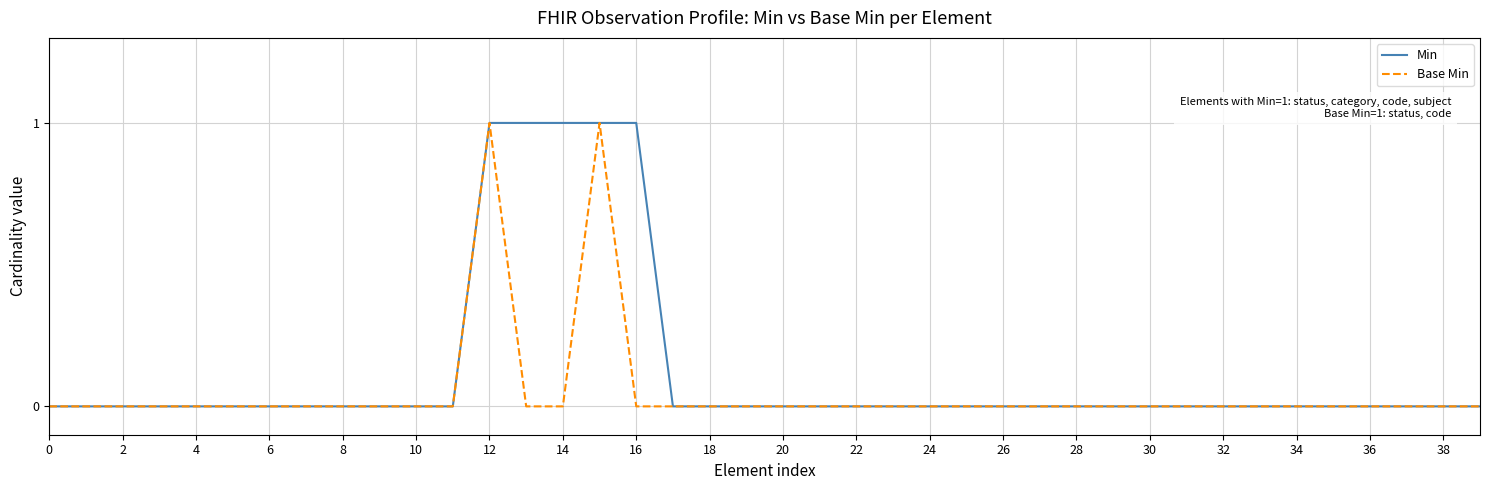

Count the Min values in the range 0 to 1.

40